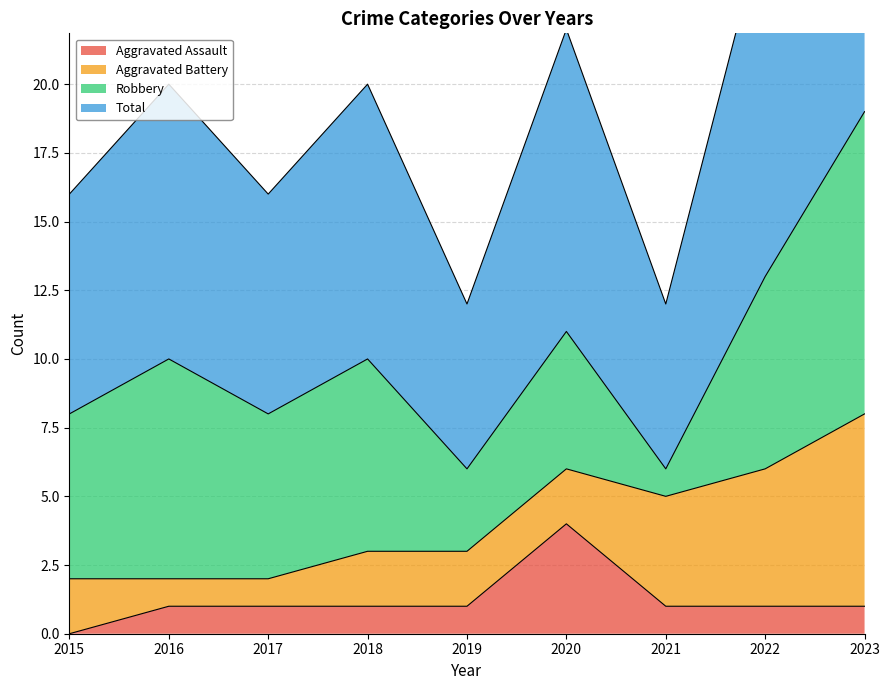

The value of Aggravated Assault at 2023 is 2. True or false?

False